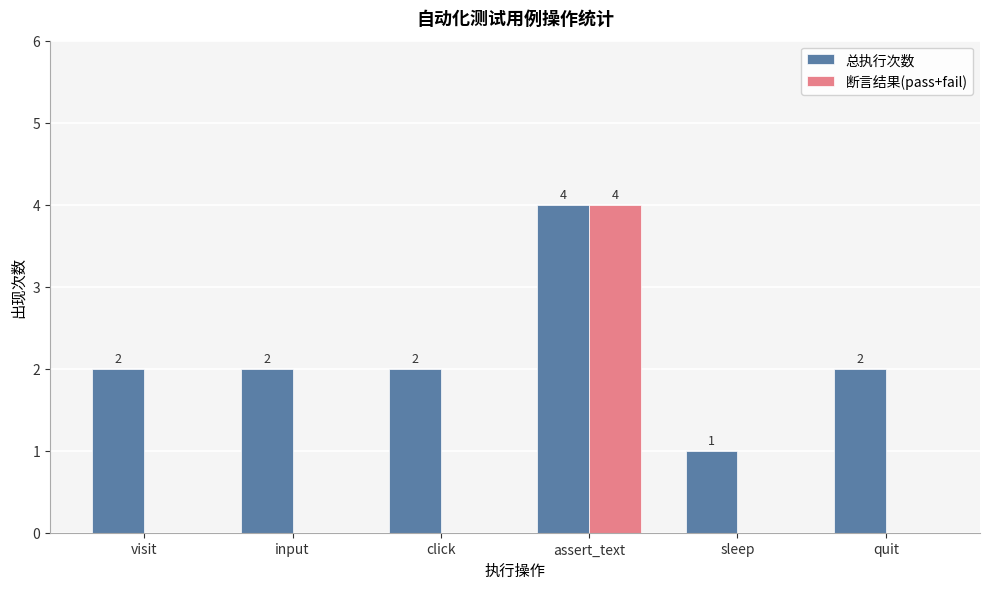

At which category is the sum across all series the highest?

assert_text